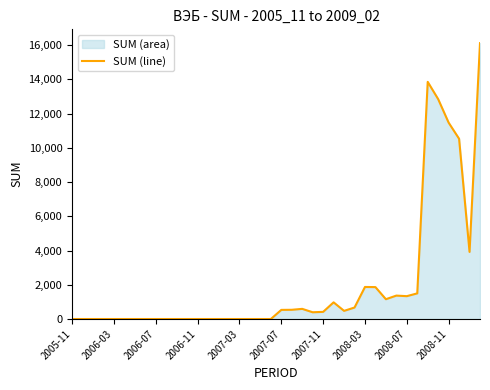

How many interior local peaks (higher than both neighbors) does the data have?

5